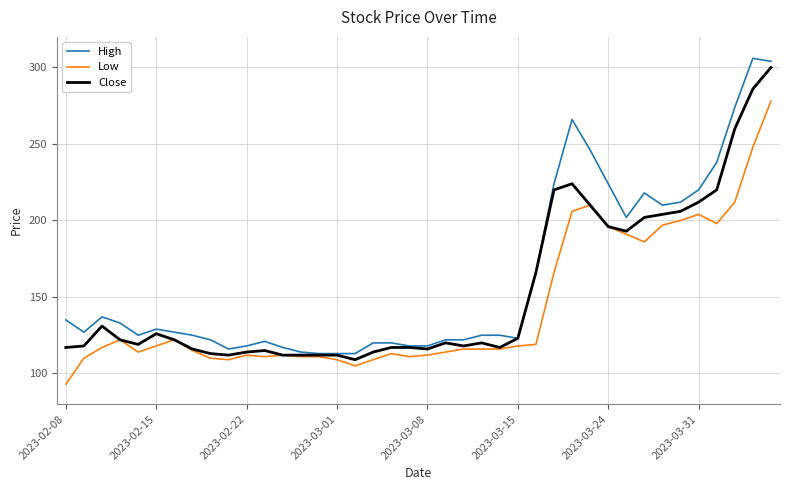

Which series has the largest range (max minus min)?

High